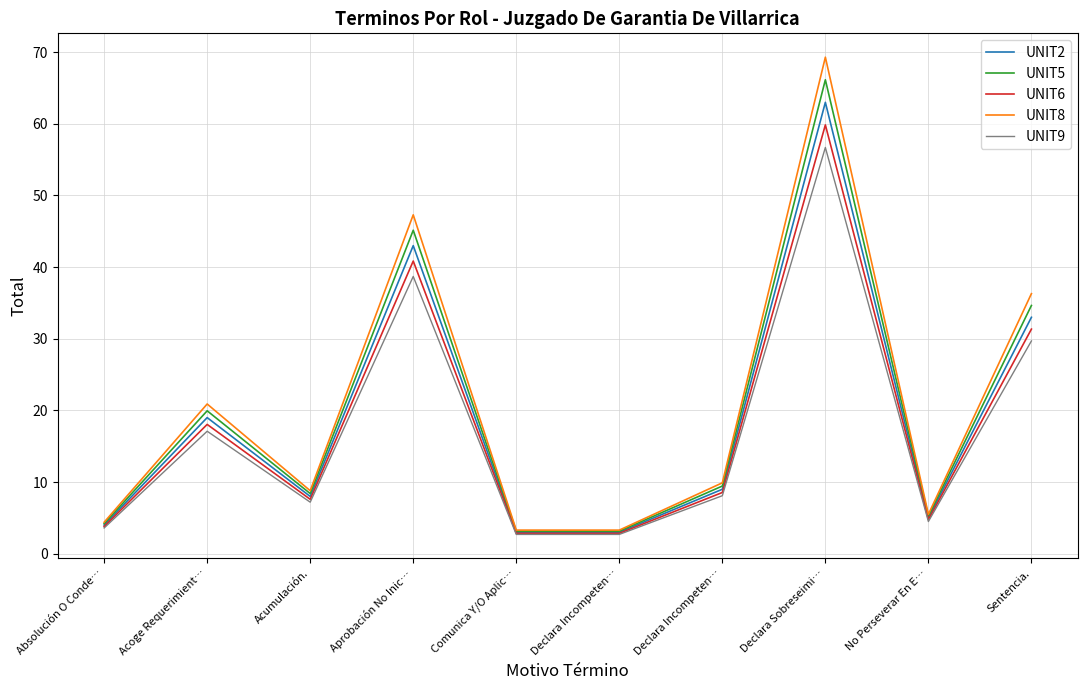

The UNIT2 series shows 2.5 at Absolución O Conde…. True or false?

False